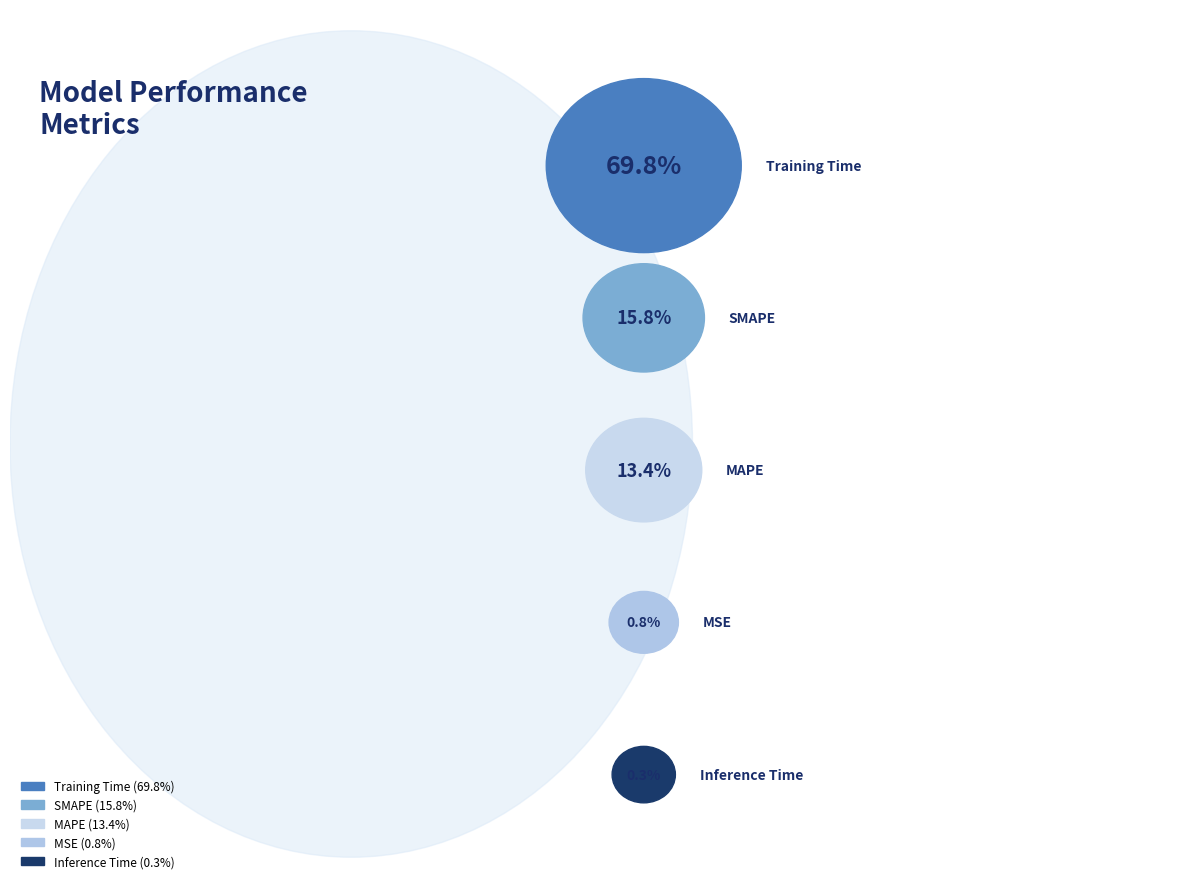

Which has a higher value, MAPE or Inference Time?

MAPE